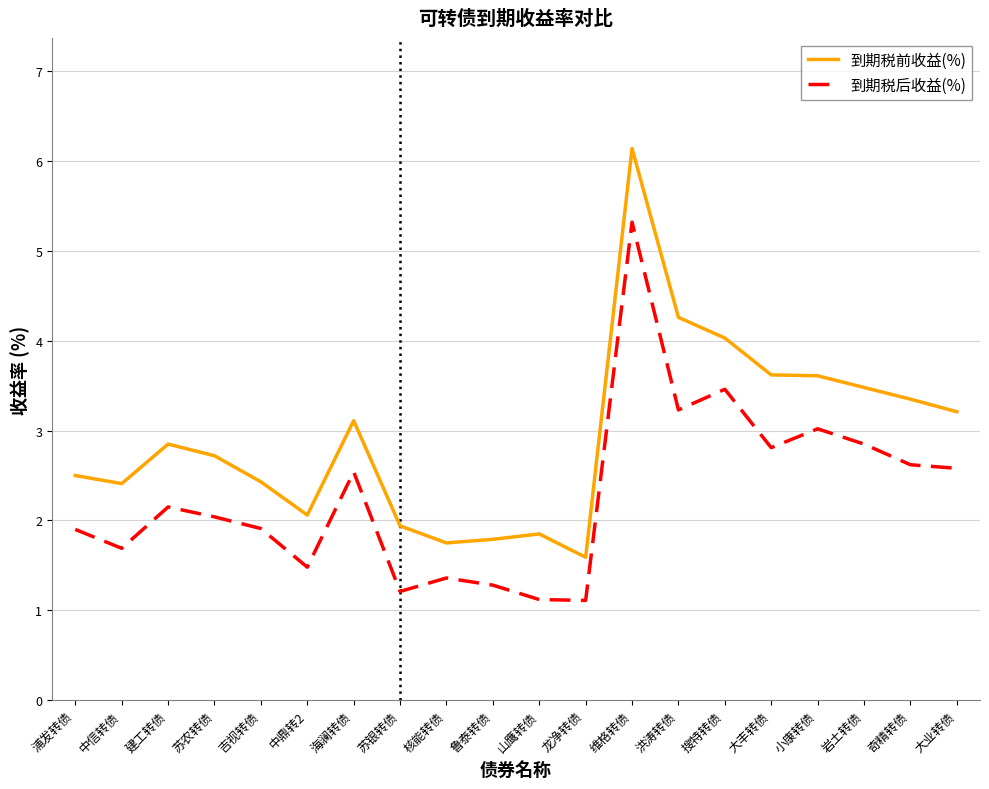

The value of 到期税后收益(%) at 海澜转债 is 0.7. True or false?

False